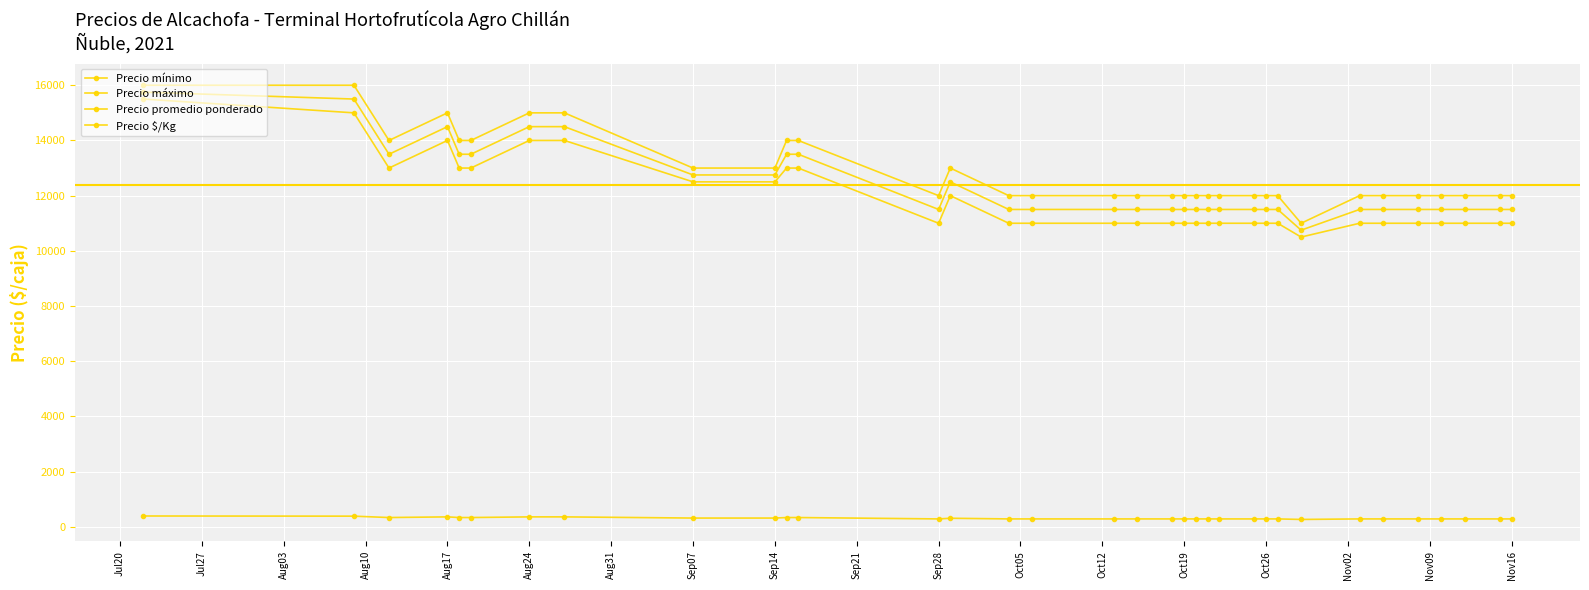

Rank the series by their maximum value, from lowest to highest.

Precio $/Kg, Precio mínimo, Precio promedio ponderado, Precio máximo